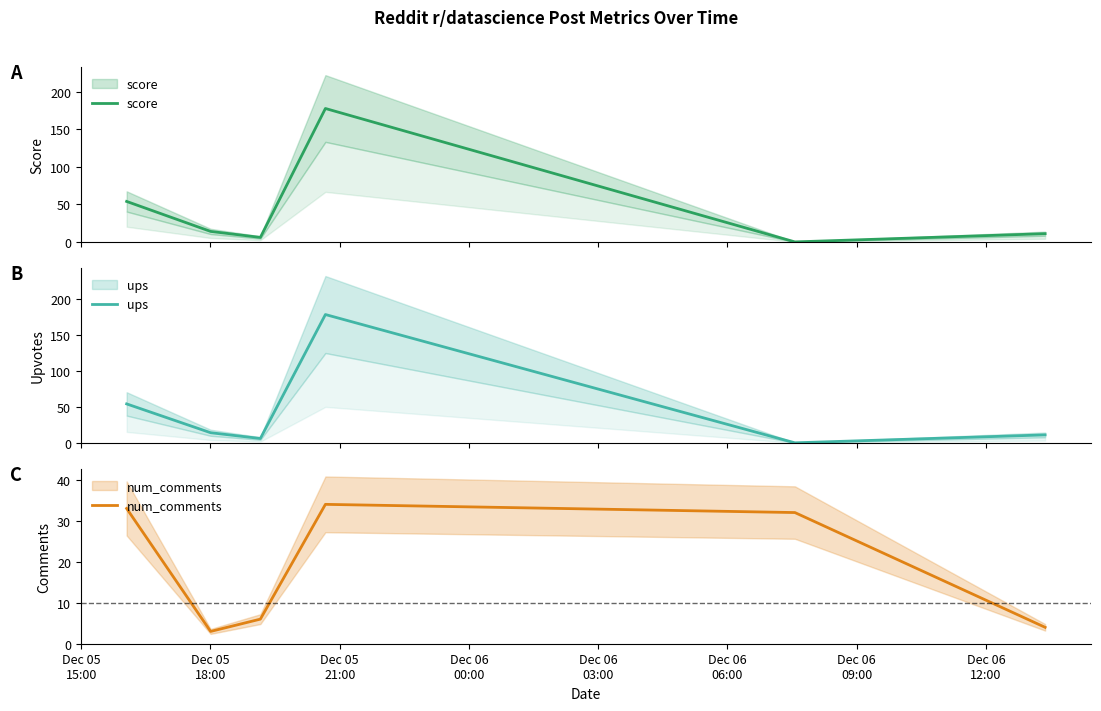

Is this an area chart (filled region under the line)?

No